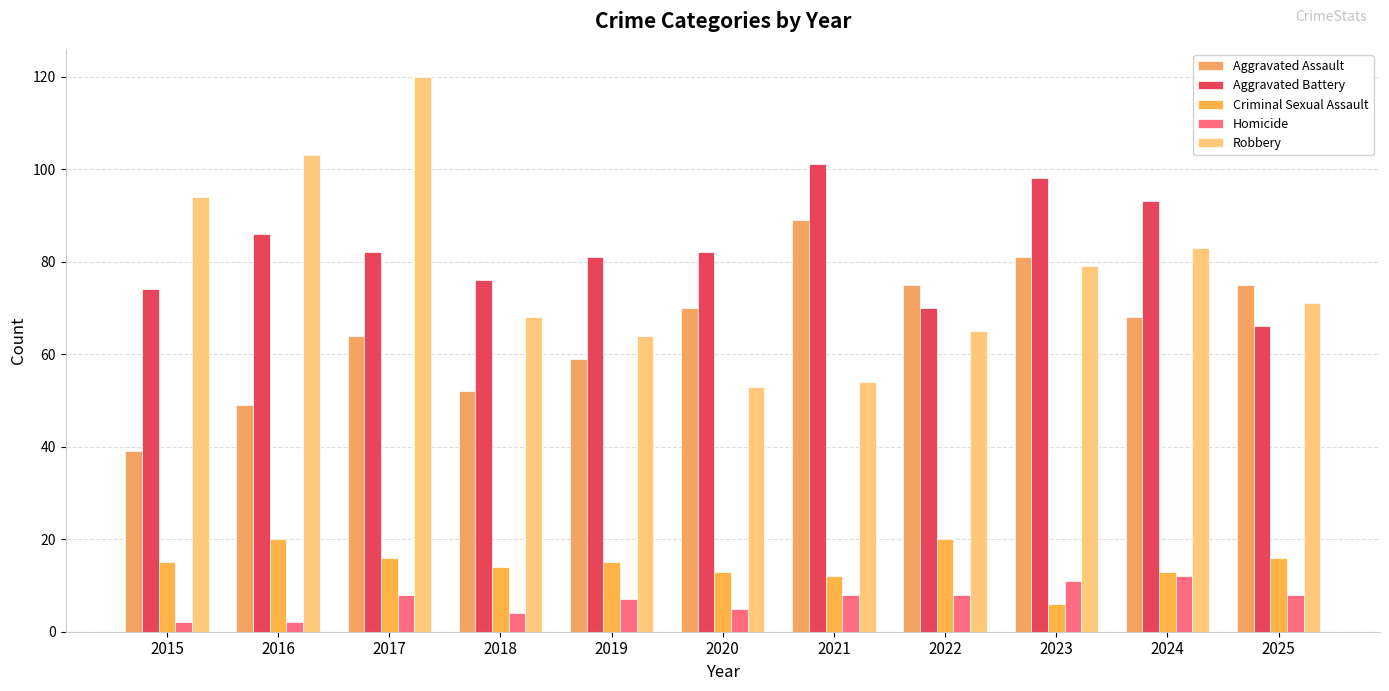

Reading left to right, transcribe all the data shown in this chart.

Aggravated Assault: 39	49	64	52	59	70	89	75	81	68	75
Aggravated Battery: 74	86	82	76	81	82	101	70	98	93	66
Criminal Sexual Assault: 15	20	16	14	15	13	12	20	6	13	16
Homicide: 2	2	8	4	7	5	8	8	11	12	8
Robbery: 94	103	120	68	64	53	54	65	79	83	71